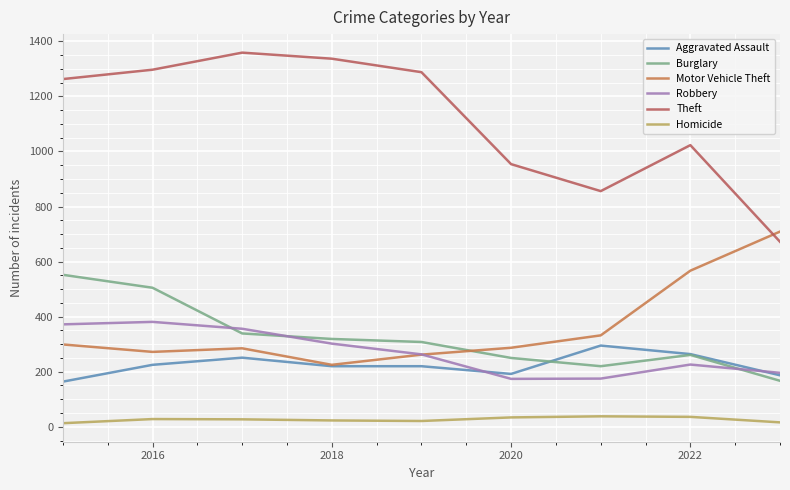

What are all the series names shown in the legend?

Aggravated Assault, Burglary, Motor Vehicle Theft, Robbery, Theft, Homicide